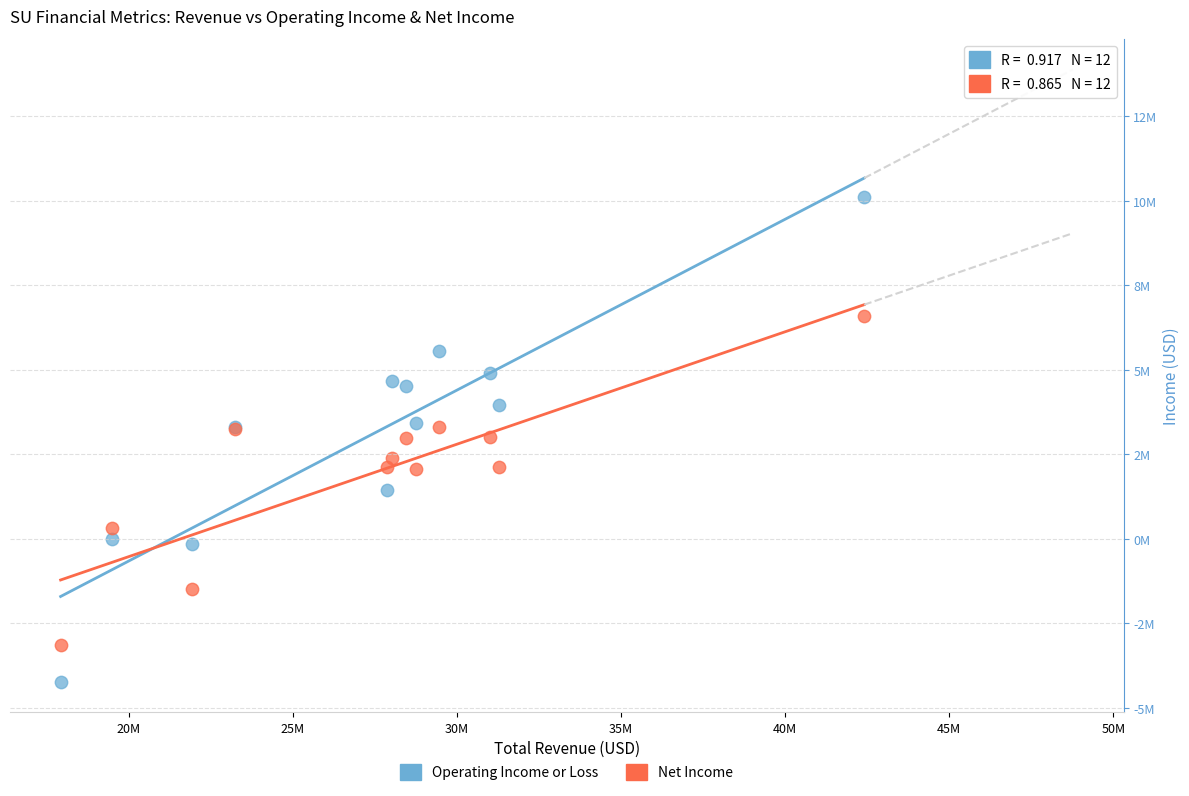

Which series has the widest spread of Y values?

Operating Income or Loss